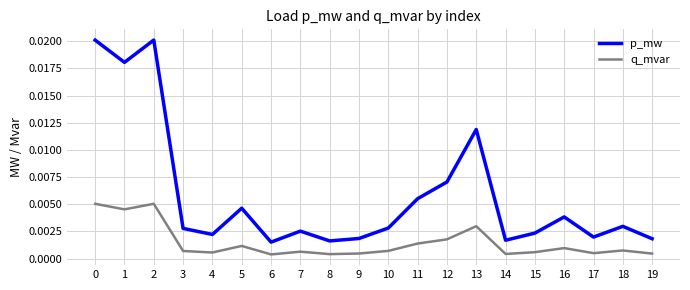

Which series has the largest range (max minus min)?

p_mw